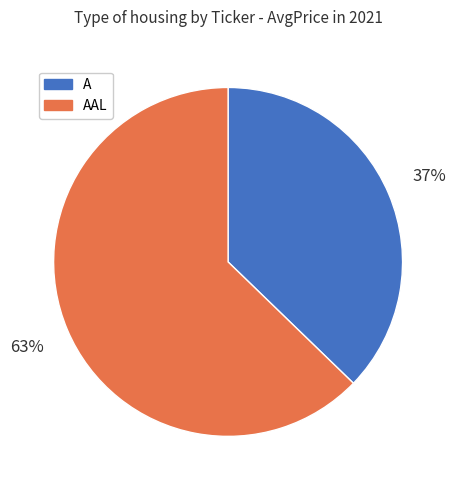

Is there any slice that represents more than half of the pie?

Yes